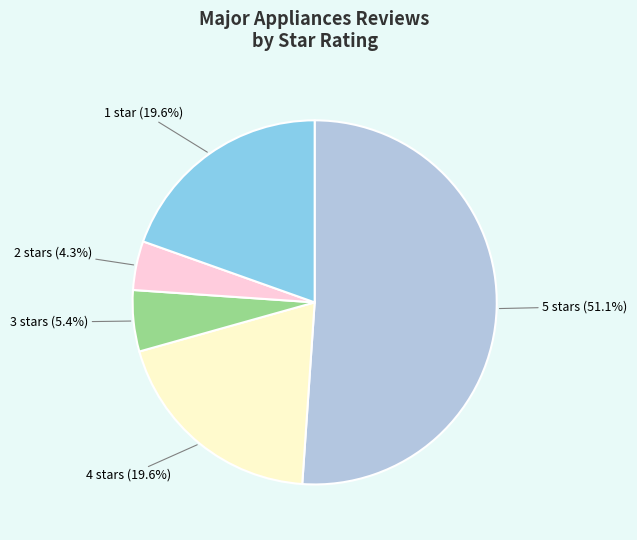

To the nearest percent, what is the combined percentage of 4 stars and 1 star?

39%